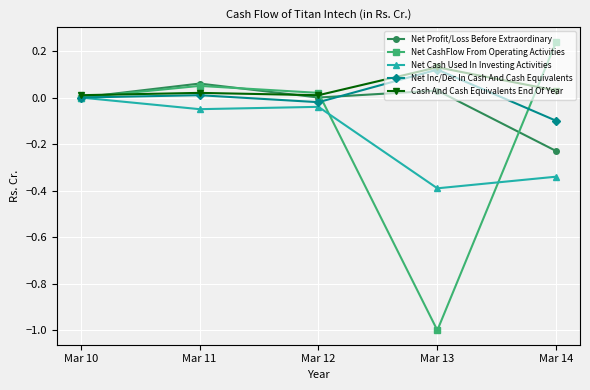

True or false: Net Inc/Dec In Cash And Cash Equivalents has more than 0 points higher than both neighbors.

True